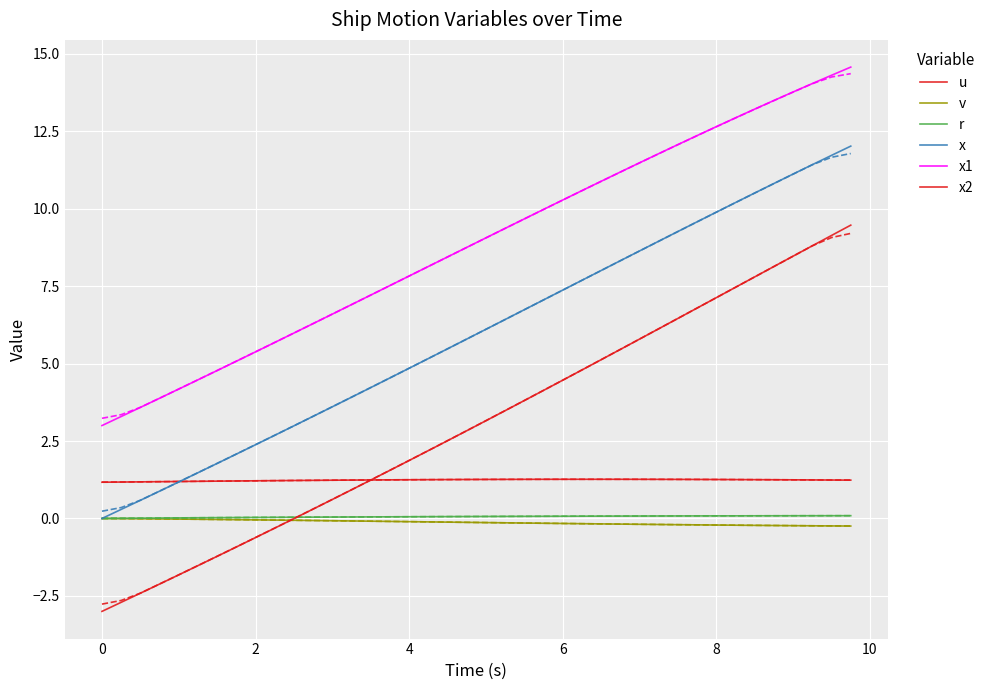

Reading right to left, what are all the values shown in this chart?

u: 1.2	1.2	1.2	1.2	1.3	1.3	1.3	1.3	1.3	1.3	1.3	1.3	1.3	1.3	1.3	1.3	1.3	1.3	1.3	1.3	1.3	1.3	1.3	1.3	1.2	1.2	1.2	1.2	1.2	1.2	1.2	1.2	1.2	1.2	1.2	1.2	1.2	1.2	1.2	1.2
v: -0.2	-0.2	-0.2	-0.2	-0.2	-0.2	-0.2	-0.2	-0.2	-0.2	-0.2	-0.2	-0.2	-0.2	-0.2	-0.2	-0.2	-0.1	-0.1	-0.1	-0.1	-0.1	-0.1	-0.1	-0.1	-0.1	-0.1	-0.1	-0.1	-0.1	-0.1	-0.0	-0.0	-0.0	-0.0	-0.0	-0.0	-0.0	-0.0	0.0
r: 0.1	0.1	0.1	0.1	0.1	0.1	0.1	0.1	0.1	0.1	0.1	0.1	0.1	0.1	0.1	0.1	0.1	0.1	0.1	0.1	0.1	0.1	0.1	0.1	0.1	0.1	0.0	0.0	0.0	0.0	0.0	0.0	0.0	0.0	0.0	0.0	0.0	0.0	0.0	0.0
x: 12.0	11.7	11.4	11.1	10.8	10.5	10.2	9.9	9.6	9.3	9.0	8.6	8.3	8.0	7.7	7.4	7.1	6.7	6.4	6.1	5.8	5.5	5.2	4.9	4.5	4.2	3.9	3.6	3.3	3.0	2.7	2.4	2.1	1.8	1.5	1.2	0.9	0.6	0.3	0.0
x1: 14.6	14.3	14.0	13.8	13.5	13.2	12.9	12.7	12.4	12.1	11.8	11.5	11.2	10.9	10.6	10.3	10.0	9.7	9.4	9.1	8.8	8.4	8.1	7.8	7.5	7.2	6.9	6.6	6.3	6.0	5.7	5.4	5.1	4.8	4.5	4.2	3.9	3.6	3.3	3.0
x2: 9.5	9.1	8.8	8.5	8.1	7.8	7.5	7.1	6.8	6.5	6.1	5.8	5.5	5.1	4.8	4.5	4.1	3.8	3.5	3.2	2.8	2.5	2.2	1.9	1.6	1.2	0.9	0.6	0.3	-0.0	-0.3	-0.6	-0.9	-1.2	-1.5	-1.8	-2.1	-2.4	-2.7	-3.0